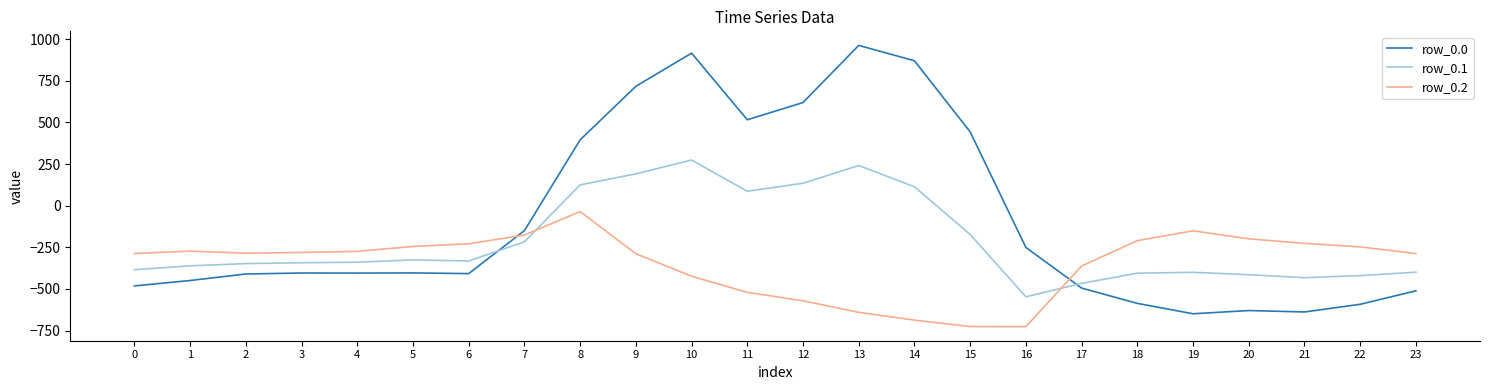

True or false: row_0.1 and row_0.2 intersect in this chart.

True